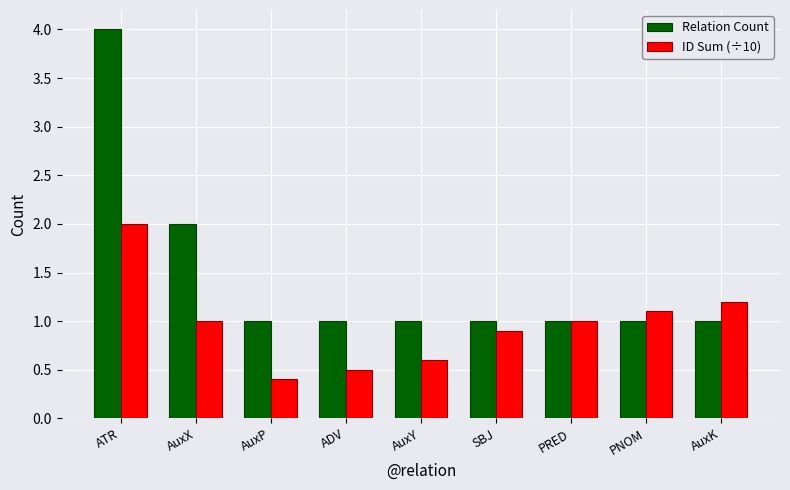

Reading right to left, list all the values displayed in this chart.

Relation Count: AuxK=1.0	PNOM=1.0	PRED=1.0	SBJ=1.0	AuxY=1.0	ADV=1.0	AuxP=1.0	AuxX=2.0	ATR=4.0
ID Sum (÷10): AuxK=1.2	PNOM=1.1	PRED=1.0	SBJ=0.9	AuxY=0.6	ADV=0.5	AuxP=0.4	AuxX=1.0	ATR=2.0